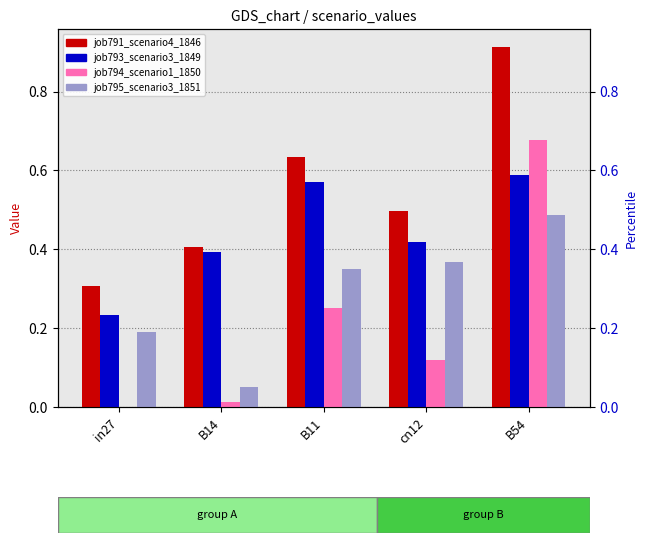

Reading left to right, extract all data points from this chart.

job791_scenario4_1846: in27=0.3	B14=0.4	B11=0.6	cn12=0.5	B54=0.9
job793_scenario3_1849: in27=0.2	B14=0.4	B11=0.6	cn12=0.4	B54=0.6
job794_scenario1_1850: in27=0.0	B14=0.0	B11=0.3	cn12=0.1	B54=0.7
job795_scenario3_1851: in27=0.2	B14=0.1	B11=0.3	cn12=0.4	B54=0.5